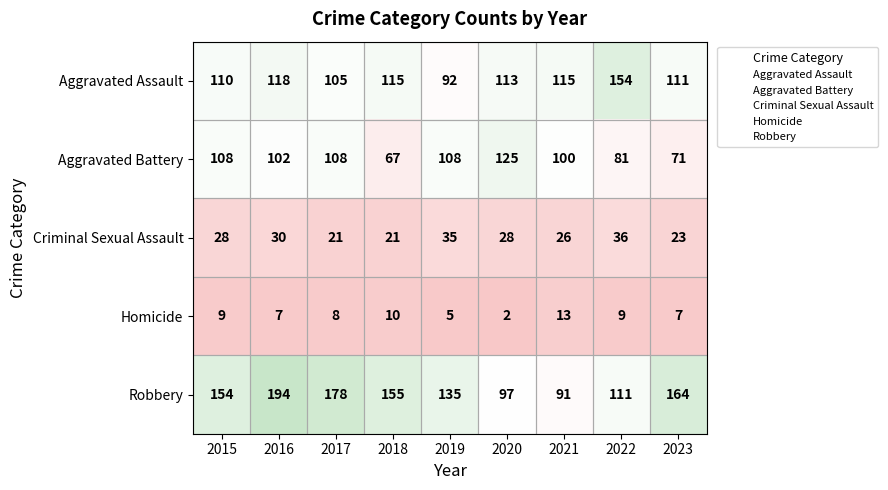

List the series in order of their peak value, highest first.

Robbery, Aggravated Assault, Aggravated Battery, Criminal Sexual Assault, Homicide